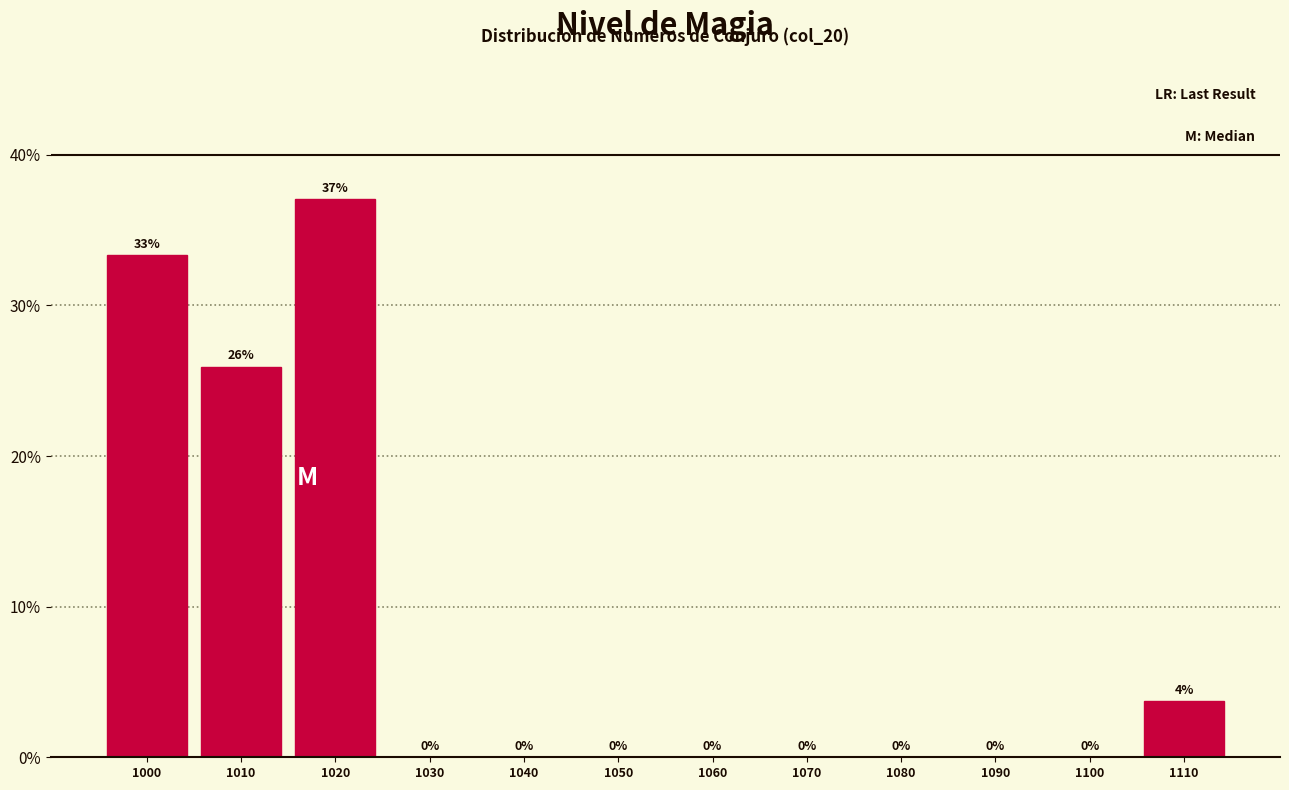

What is the ratio of the value at 1020 to the value at 1010?

1.4